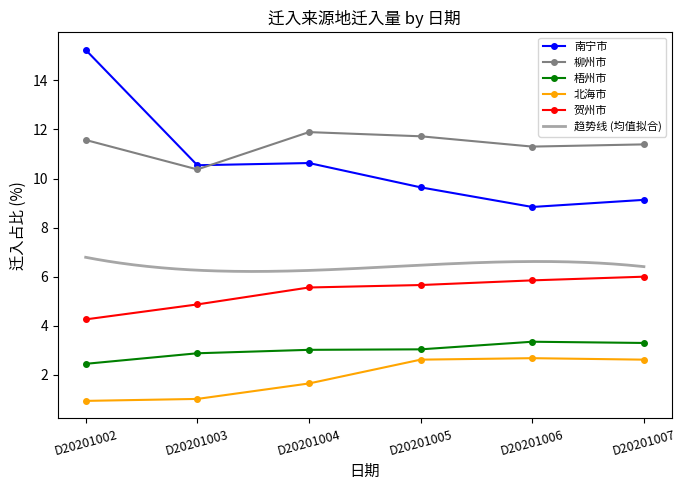

Which series has the largest total across all categories?

柳州市